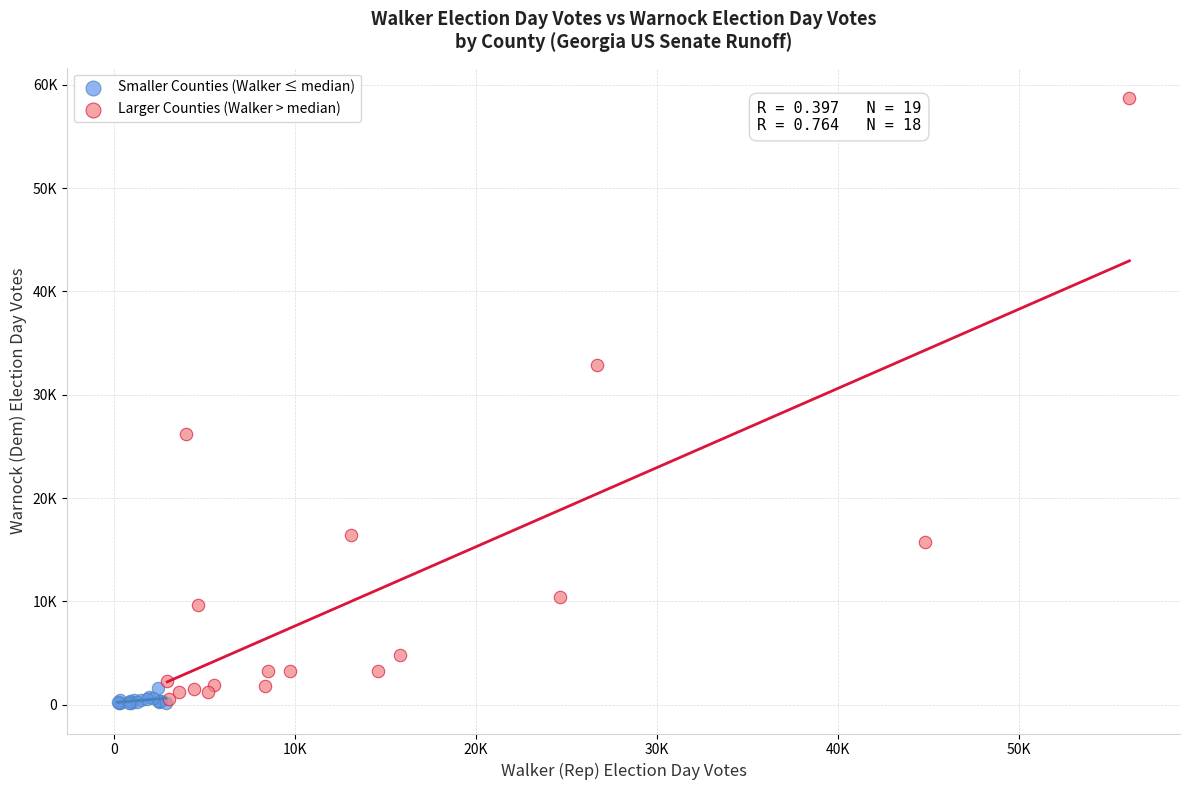

What are all the series names shown in the legend?

Smaller Counties (Walker ≤ median), Larger Counties (Walker > median)